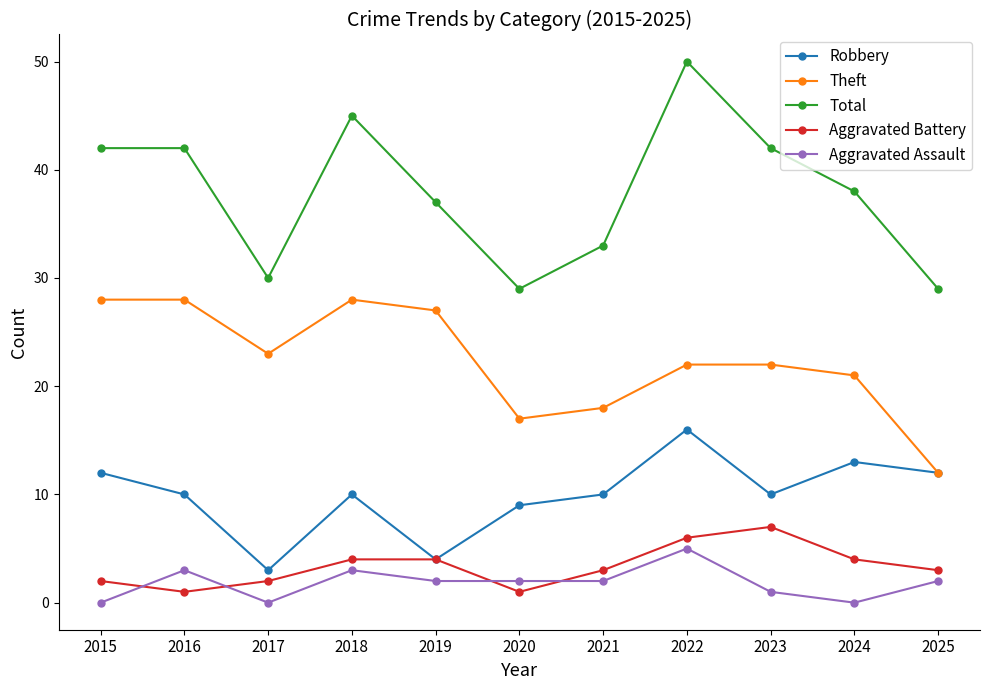

Where is the first local minimum for Total?

2017